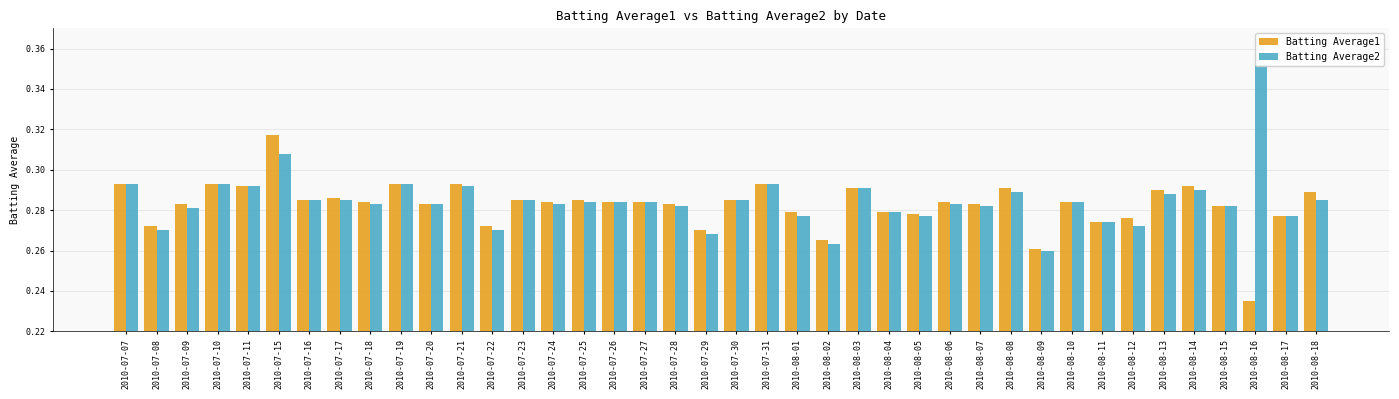

Between 2010-07-21 and 2010-08-03, which is larger?

2010-07-21